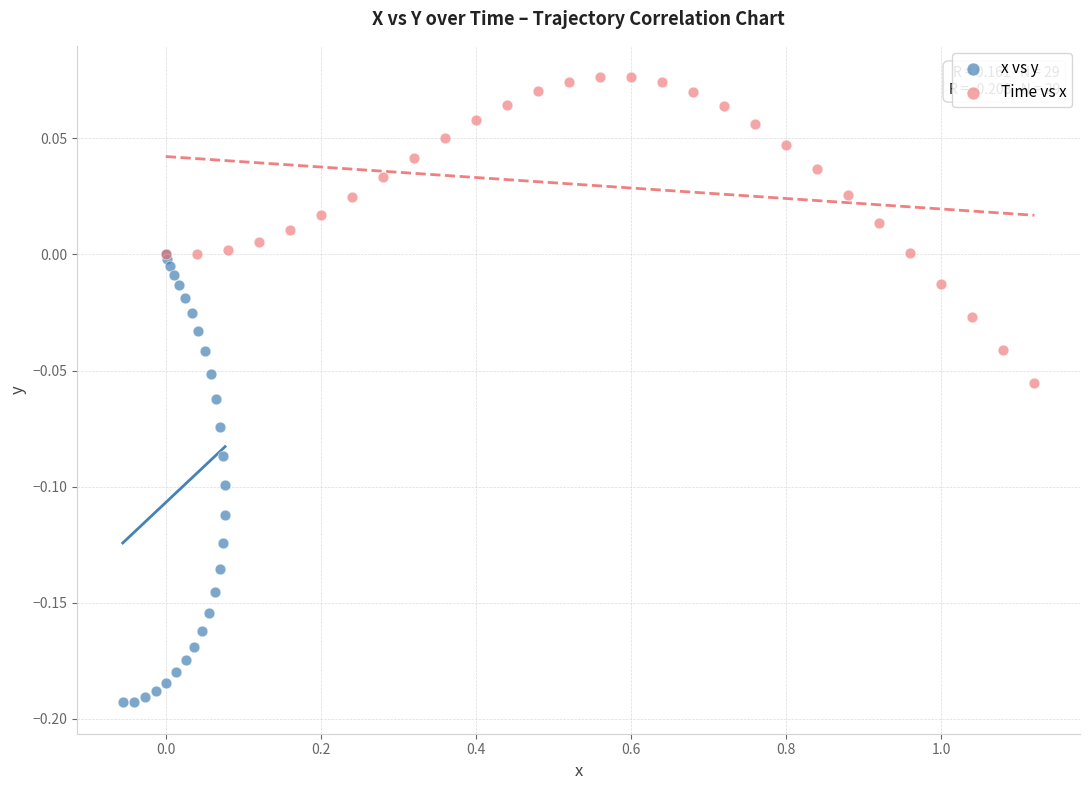

What are all the series names shown in the legend?

x vs y, Time vs x